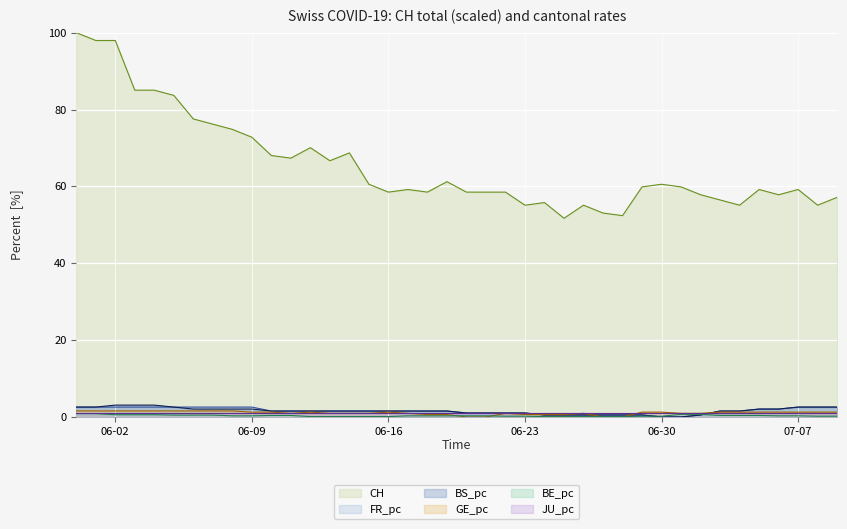

Which series has the largest range (max minus min)?

CH